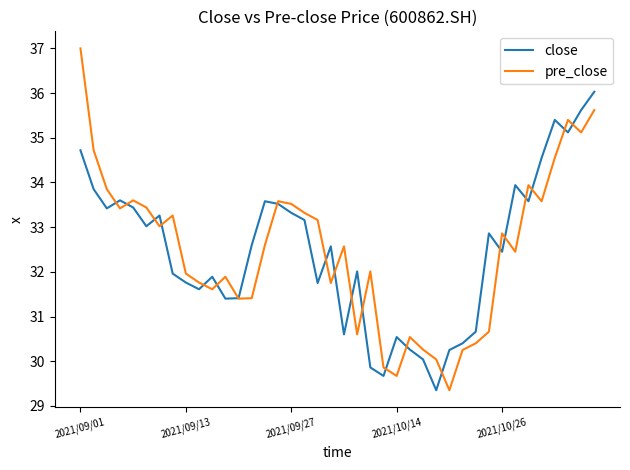

List the series in order of their peak value, highest first.

pre_close, close